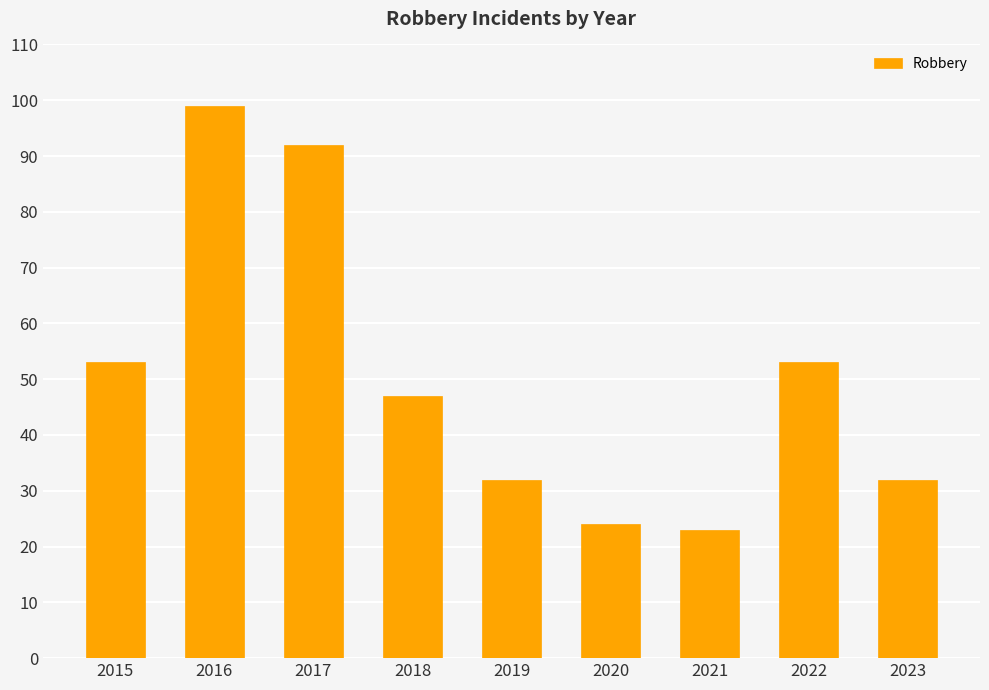

How many data points are less than 47?

4